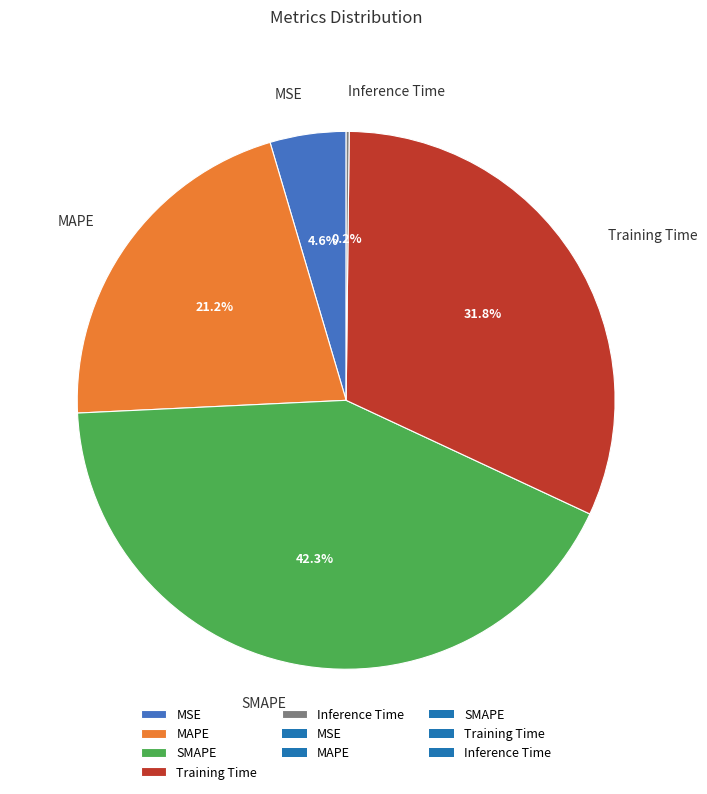

The SMAPE slice represents 42% of the pie. True or false?

True